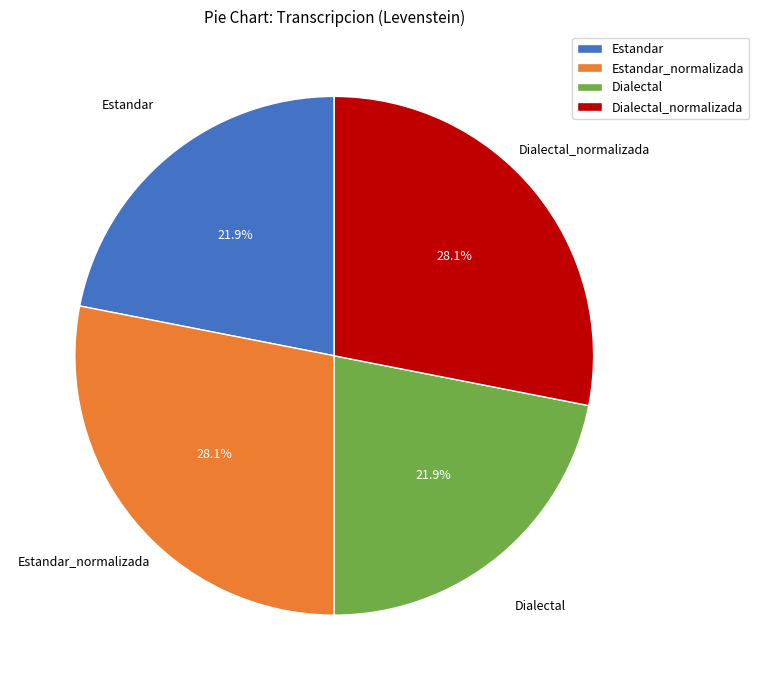

What percentage is NOT represented by Dialectal?

78.1%